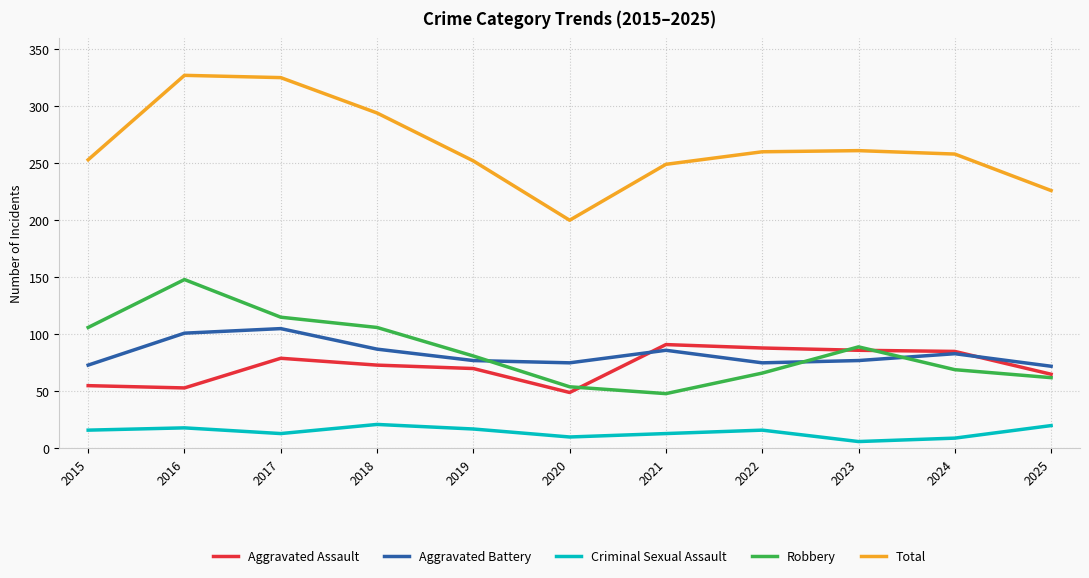

True or false: Total and Criminal Sexual Assault cross at least once.

False